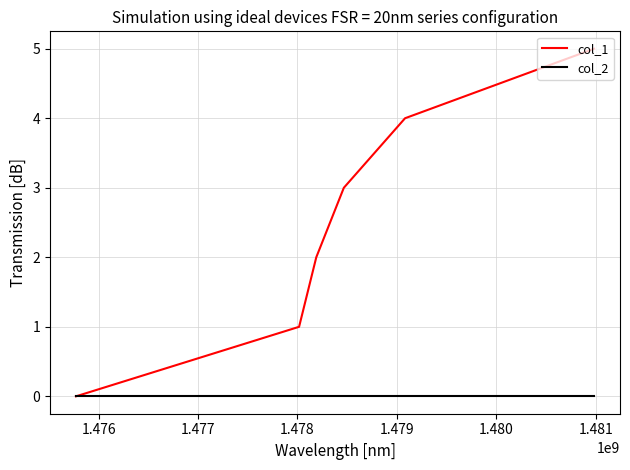

What is the maximum value shown in the chart?

5